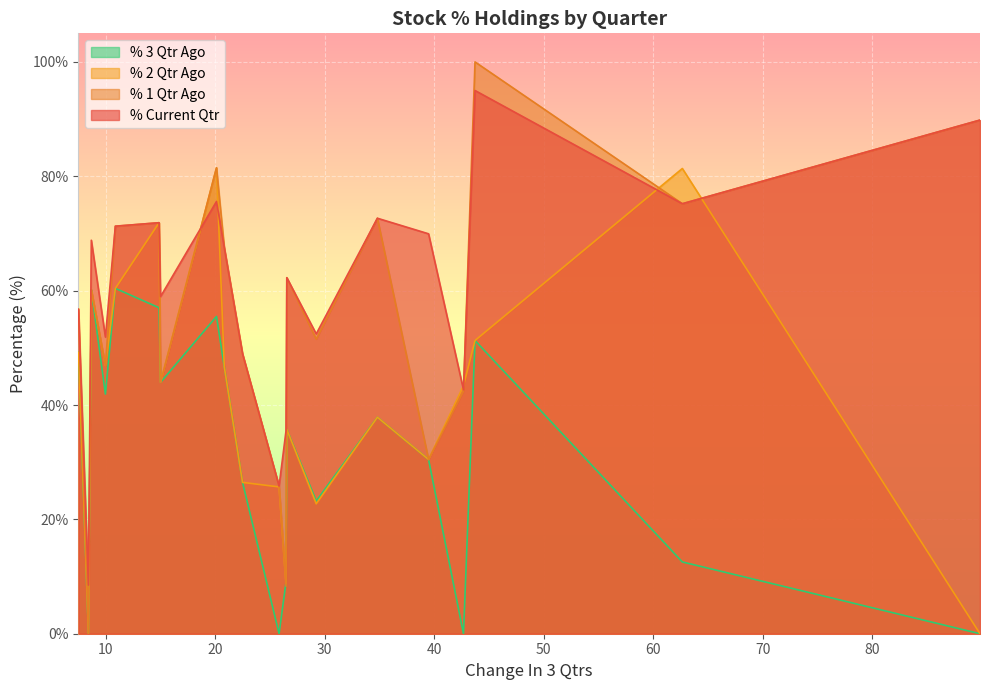

At which label is % 3 Qtr Ago closest to 30?

39.4768